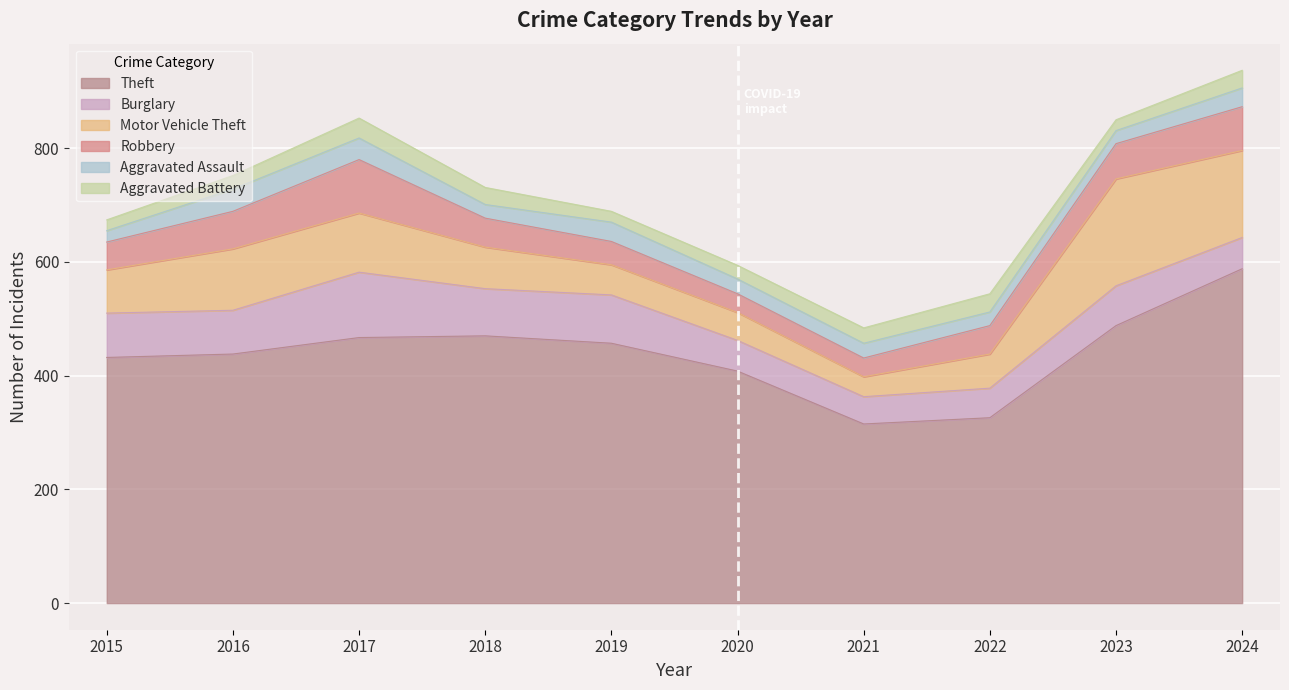

Where is Theft nearest to the value 451?

2019